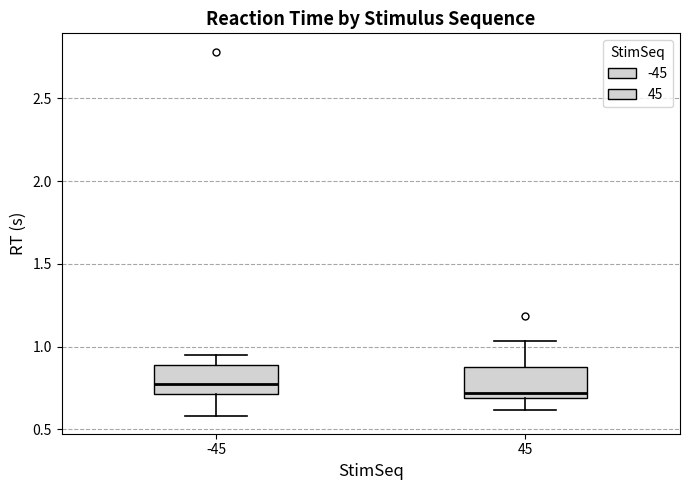

Where does the lower whisker of the box at x = 45 end on the y-axis? The values are not printed on the chart, so give them approximately, as read against the axis.

0.60